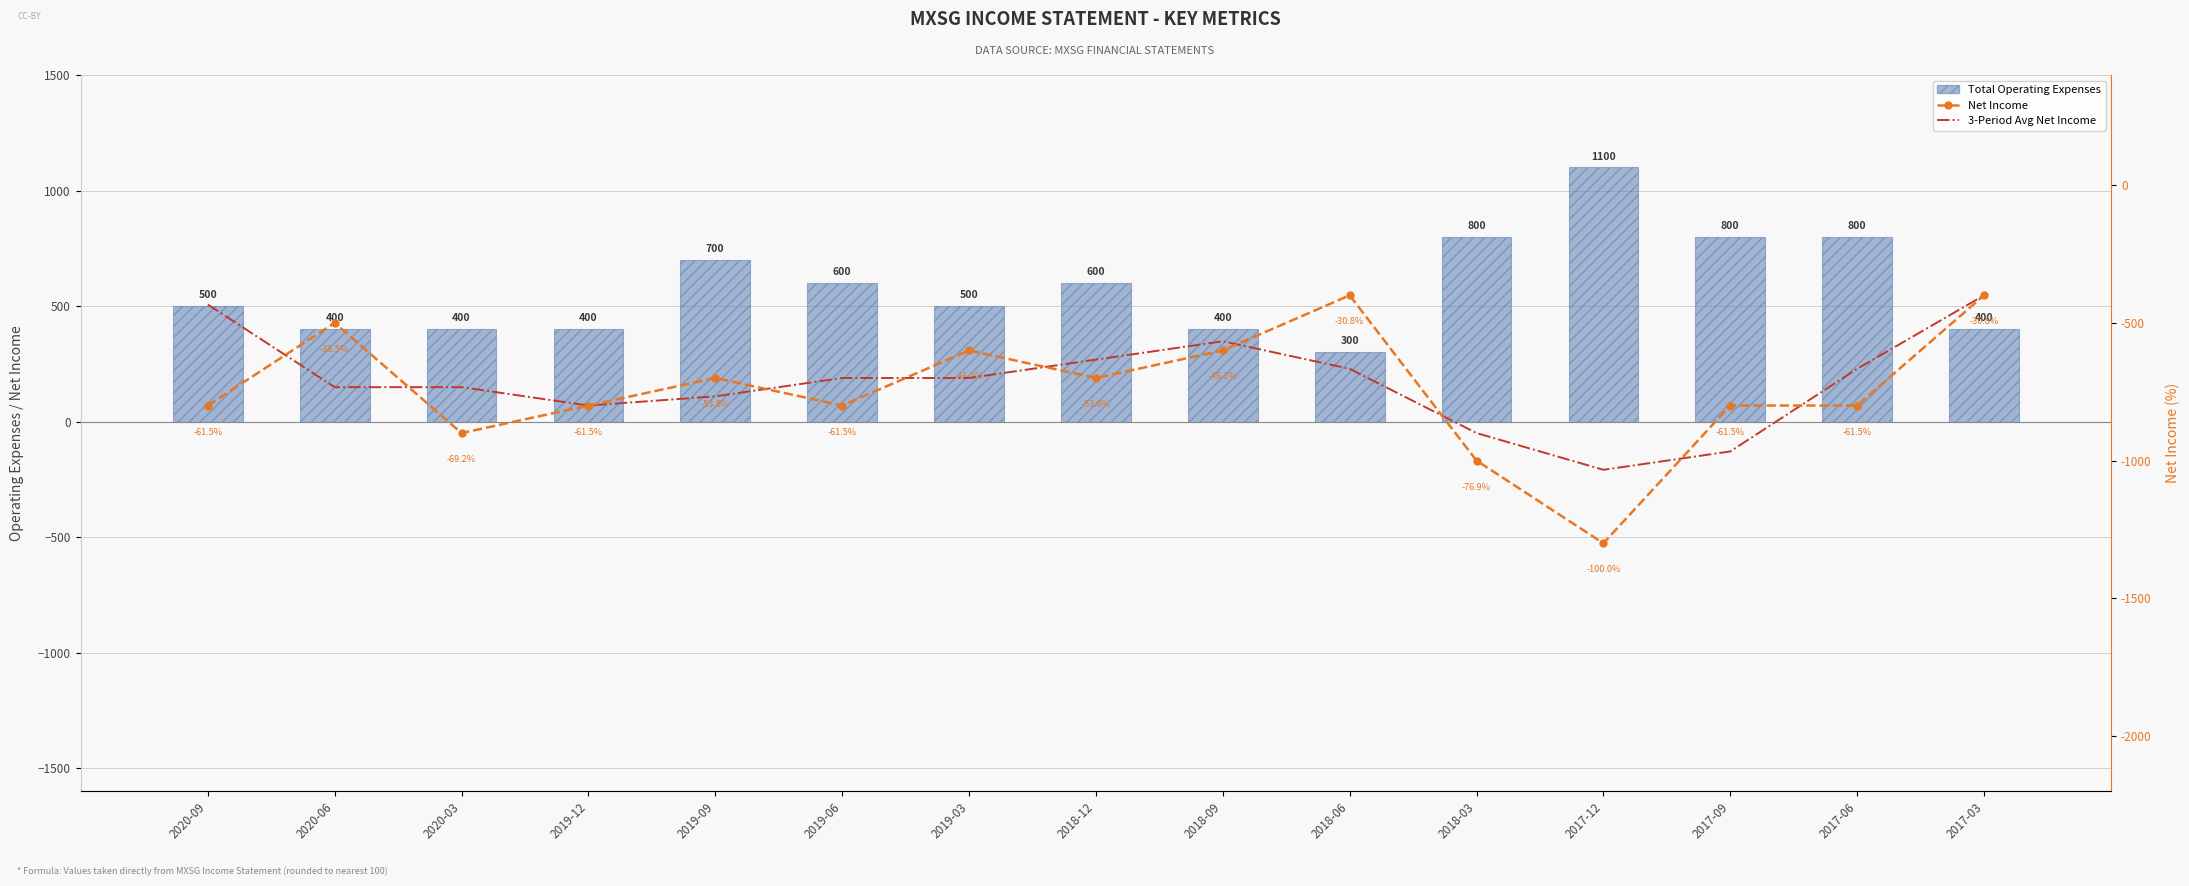

What is the label of the 14th bar from the right?

2020-06